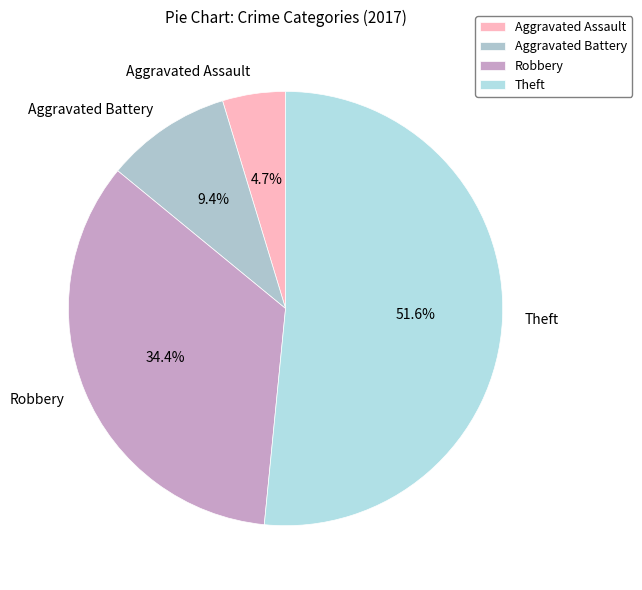

Which slice is the smallest?

Aggravated Assault